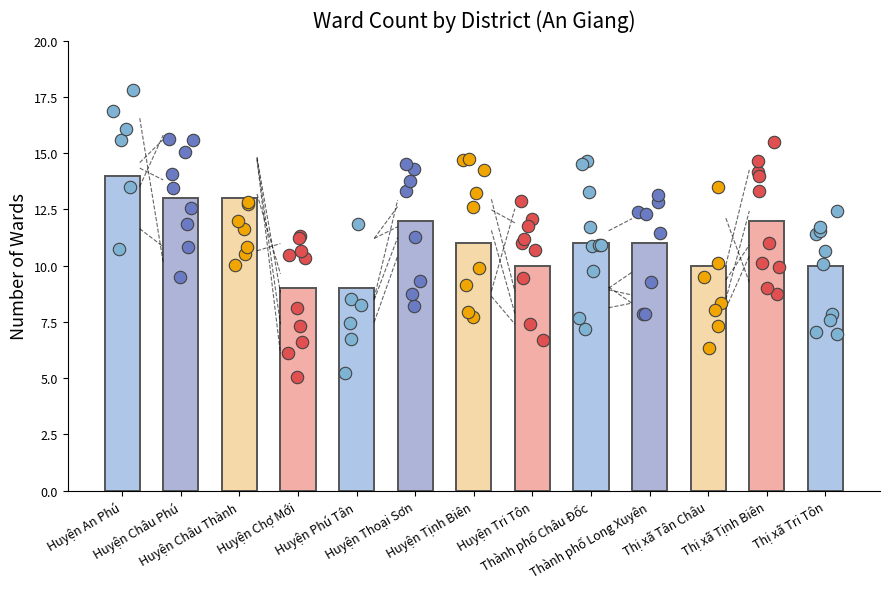

What is the change in value from Huyện Tri Tôn to Thành phố Long Xuyên?

+1